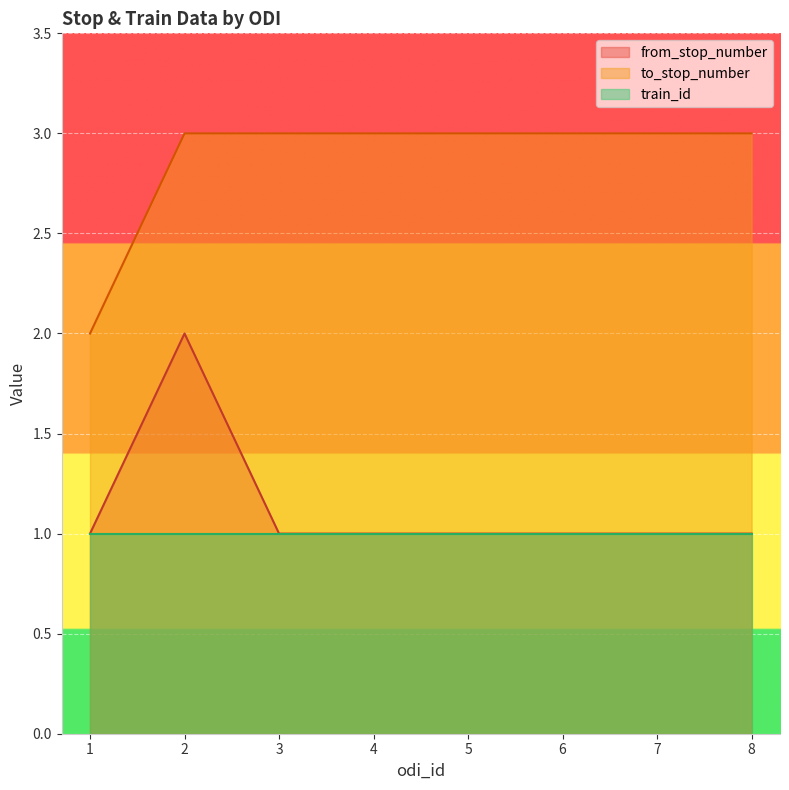

The to_stop_number series shows 2 at 7. True or false?

False